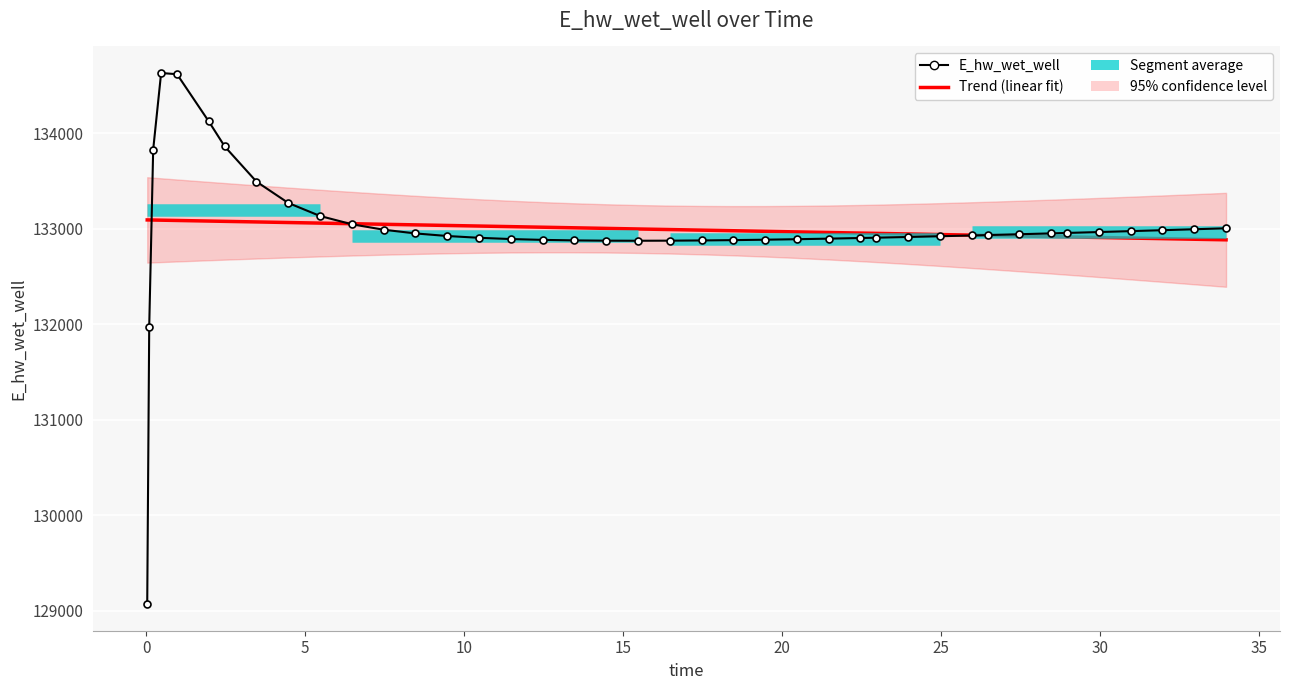

How many lines are shown in the chart?

2